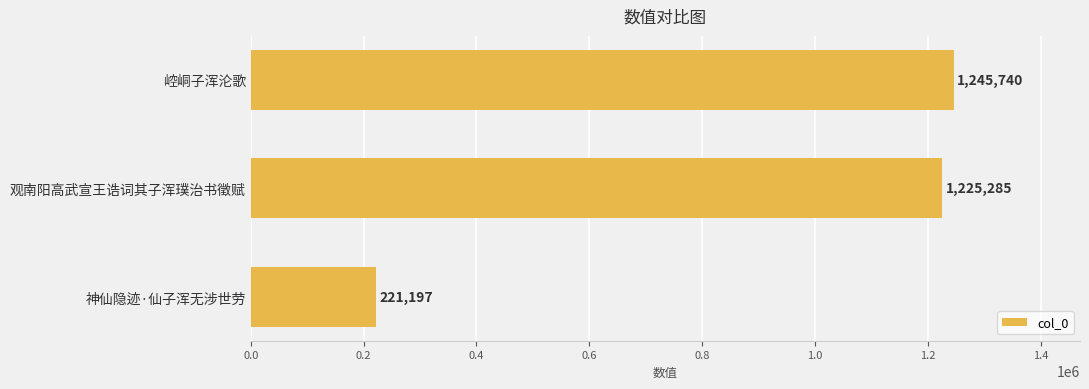

Between 神仙隐迹·仙子浑无涉世劳 and 崆峒子浑沦歌, which is larger?

崆峒子浑沦歌